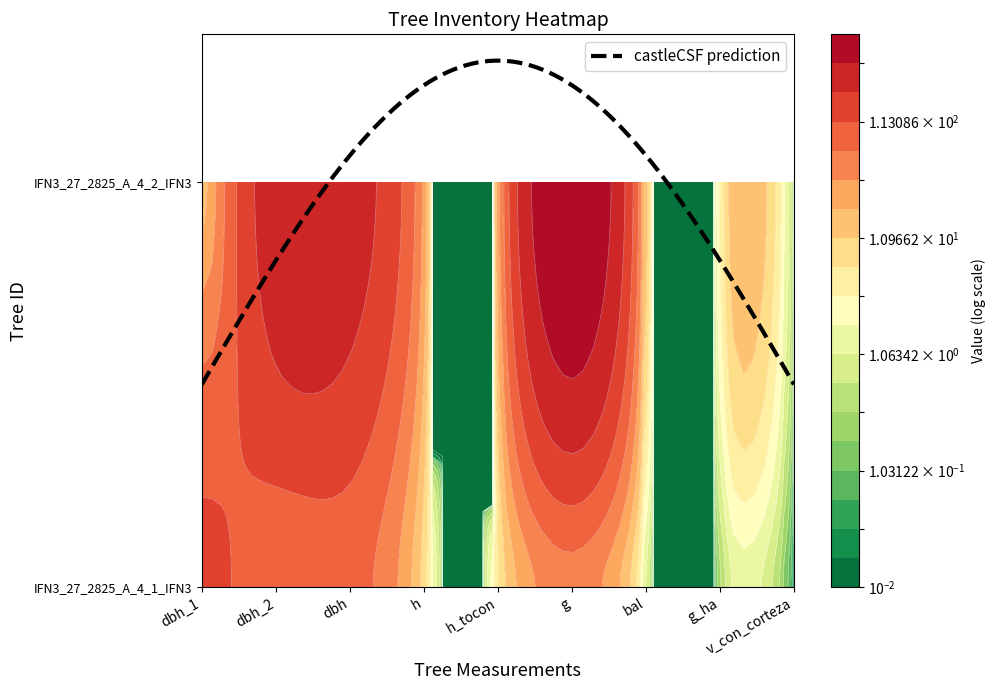

The IFN3_27_2825_A_4_2_IFN3 series shows 28.8 at h. True or false?

True